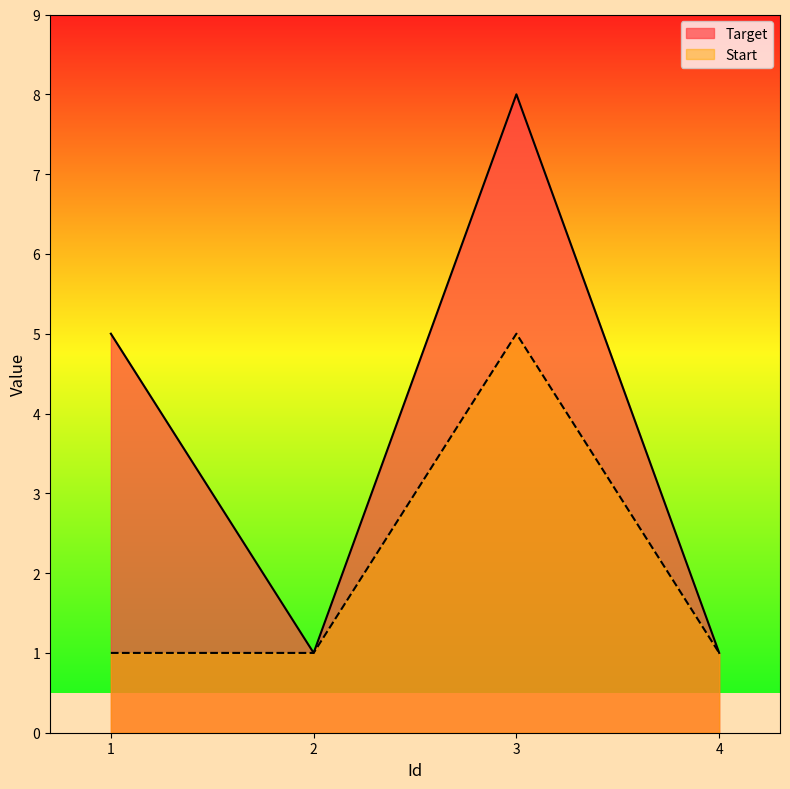

Reading left to right, extract all data points from this chart.

Target: 5	1	8	1
Start: 1	1	5	1